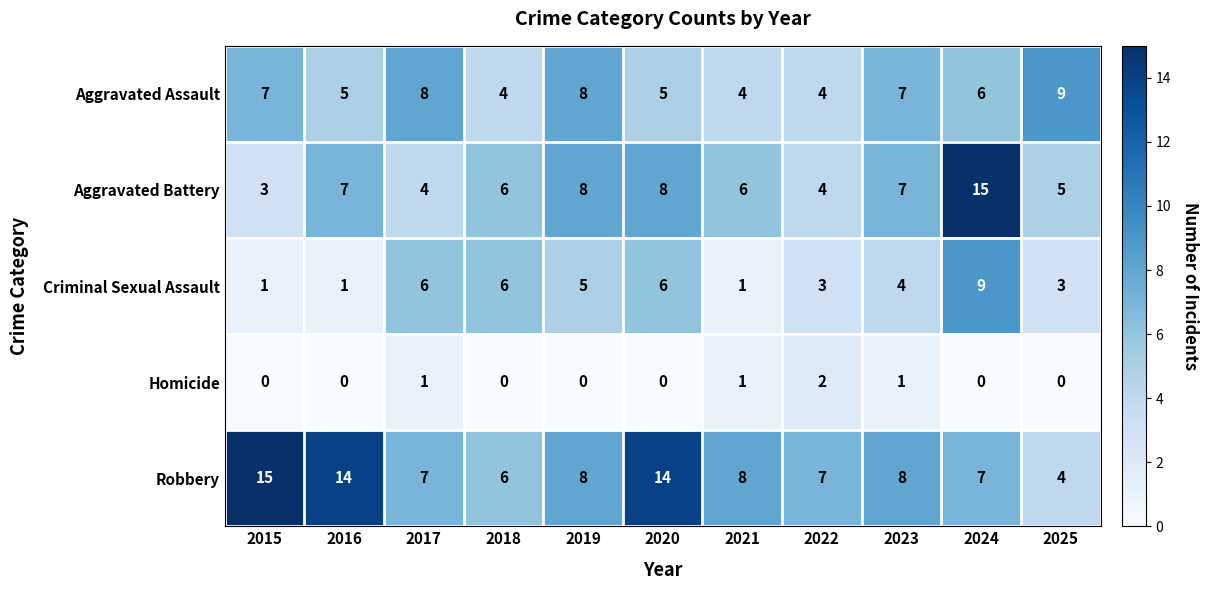

What is the difference between the maximum and second lowest values in the Aggravated Battery series?

11